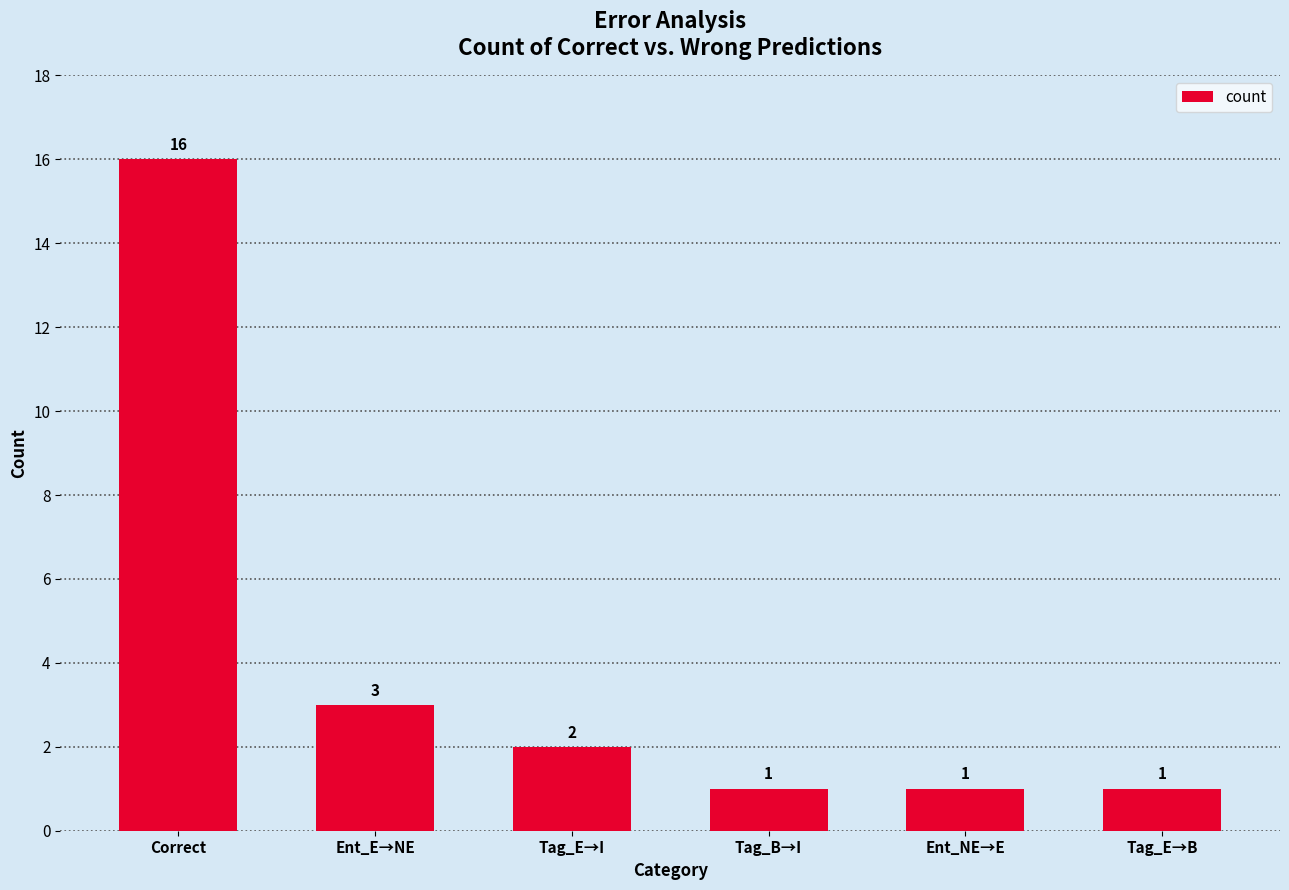

Which category has the highest value across all series?

Correct